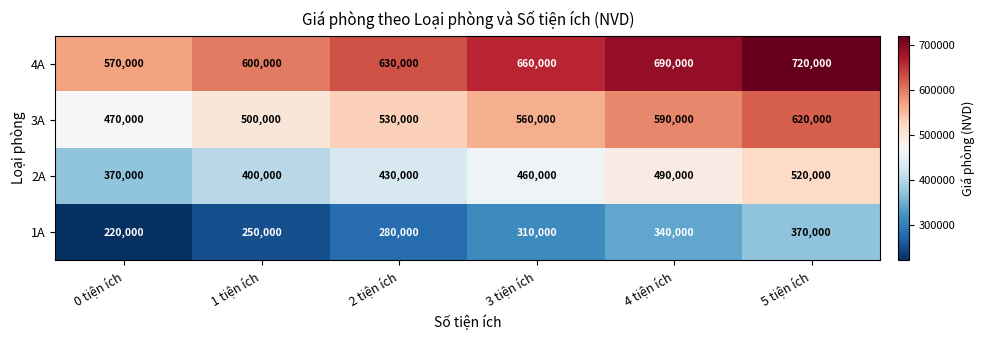

What is the total value across all series at 0 tiện ích?

1630000